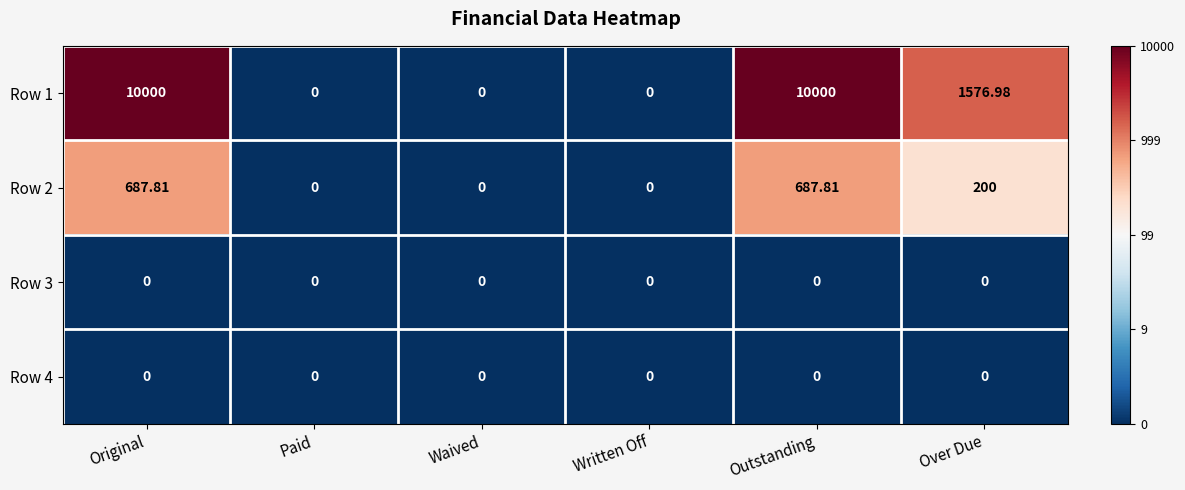

Reading left to right, extract all data points from this chart.

Row 1: Original=10000.0	Paid=0.0	Waived=0.0	Written Off=0.0	Outstanding=10000.0	Over Due=1577.0
Row 2: Original=687.8	Paid=0.0	Waived=0.0	Written Off=0.0	Outstanding=687.8	Over Due=200.0
Row 3: Original=0.0	Paid=0.0	Waived=0.0	Written Off=0.0	Outstanding=0.0	Over Due=0.0
Row 4: Original=0.0	Paid=0.0	Waived=0.0	Written Off=0.0	Outstanding=0.0	Over Due=0.0